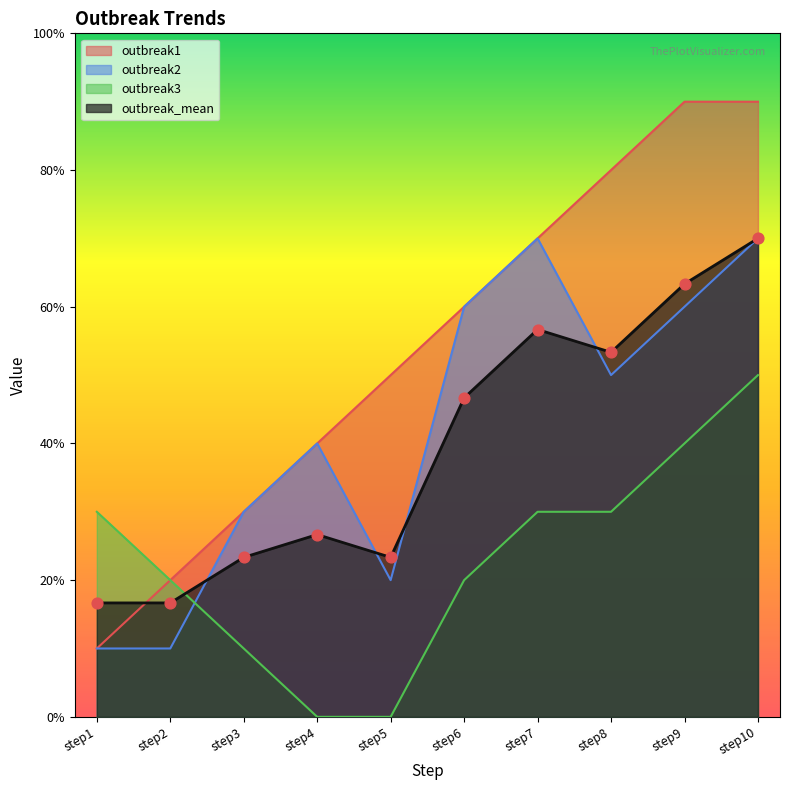

At how many categories does at least one series exceed 2?

9